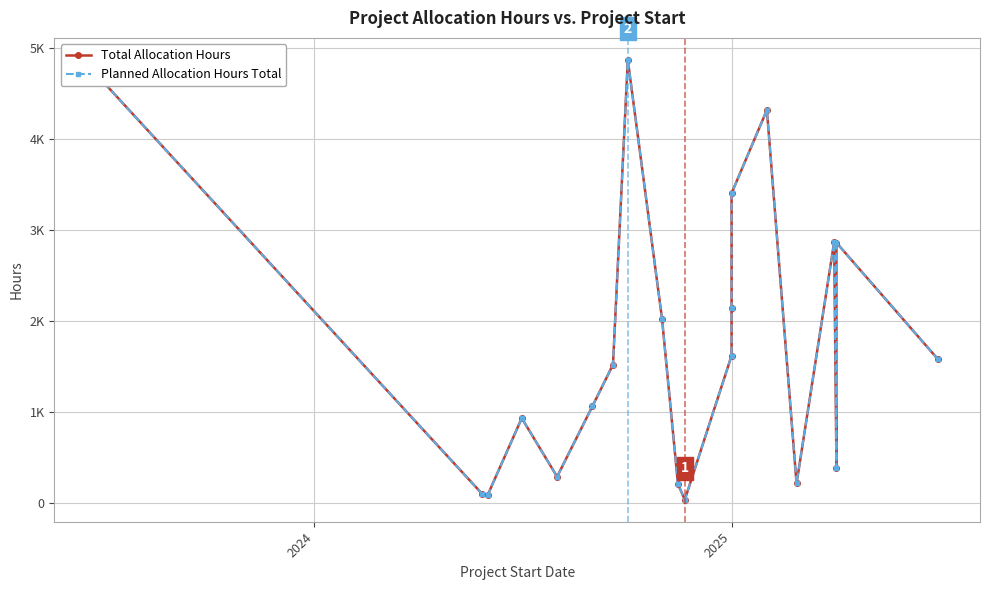

Which series has the largest total across all categories?

Total Allocation Hours